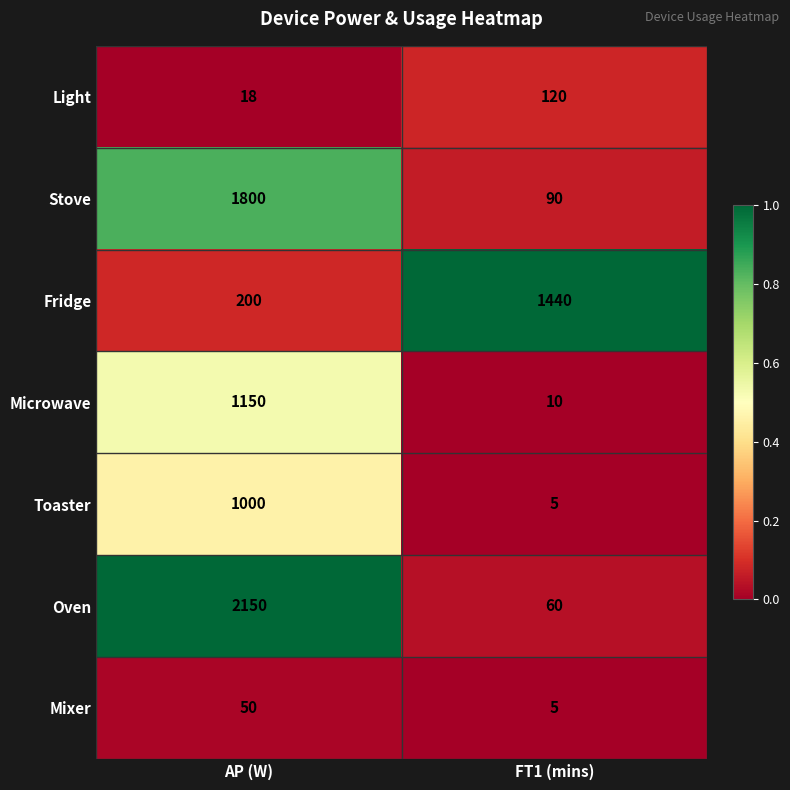

List the series in order of their peak value, highest first.

Oven, Stove, Fridge, Microwave, Toaster, Light, Mixer